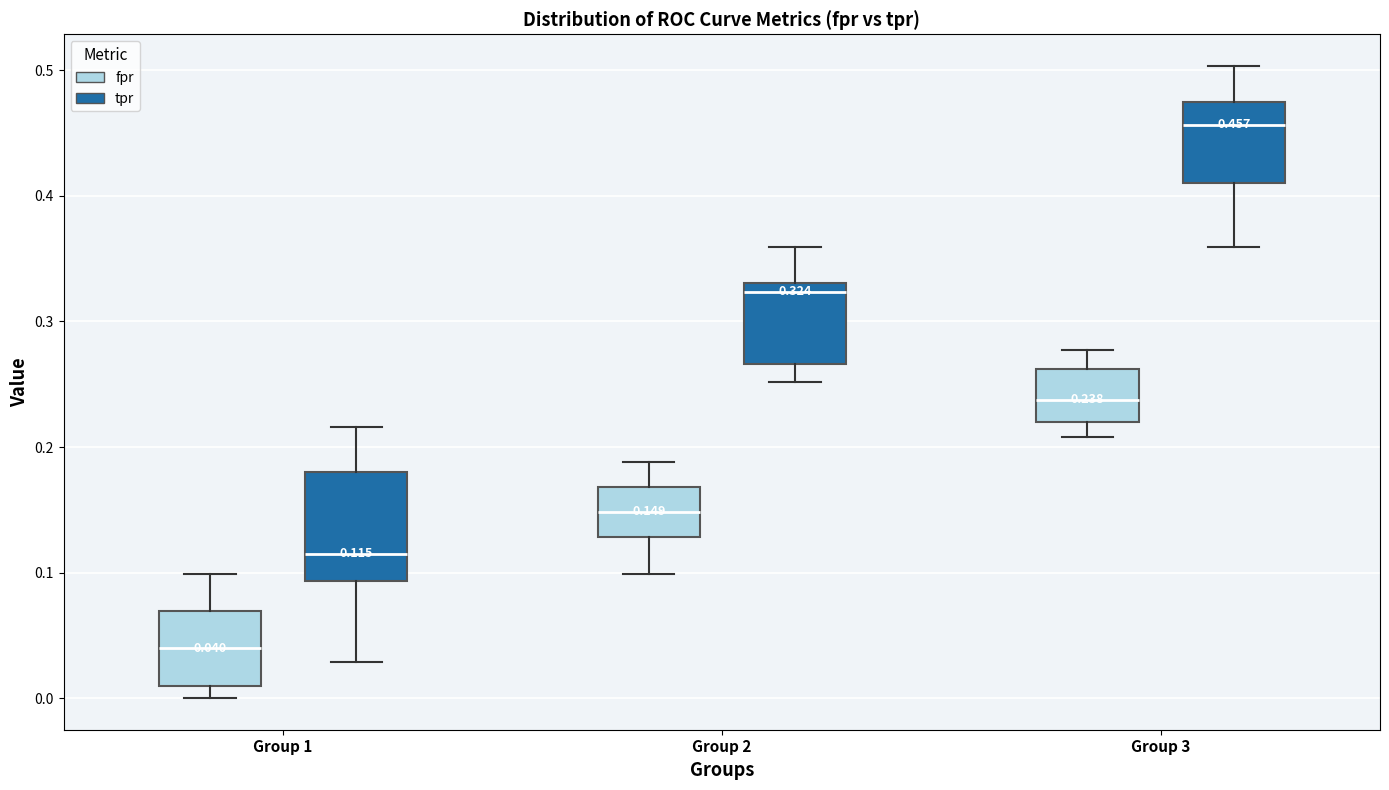

Comparing the boxes themselves (not the whiskers), which one is the tallest?

Group 1 (tpr)